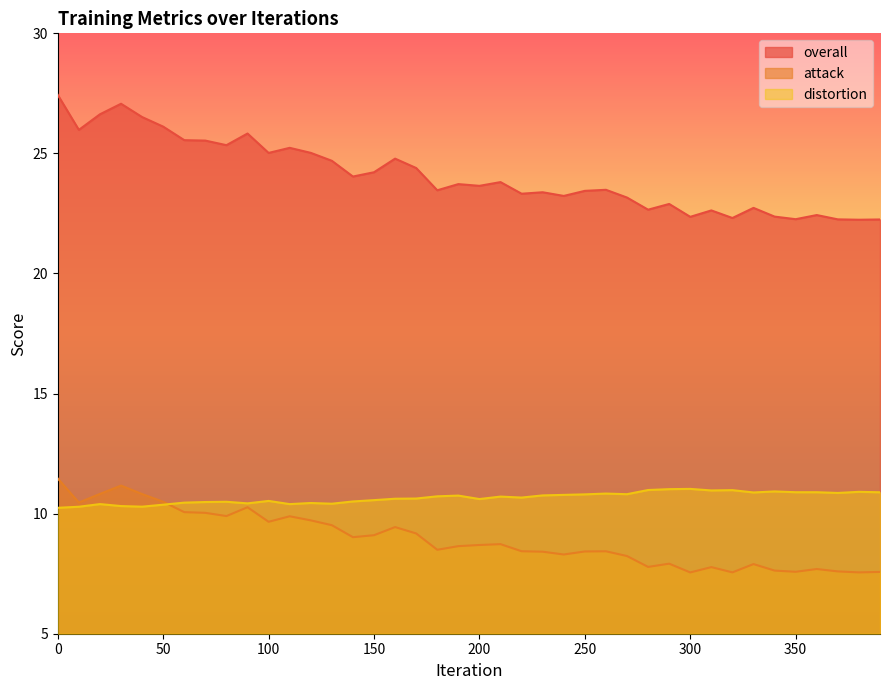

Reading left to right, what are all the values shown in this chart?

overall: 0=27.4	10=26.0	20=26.6	30=27.1	40=26.5	50=26.1	60=25.6	70=25.5	80=25.3	90=25.8	100=25.0	110=25.2	120=25.0	130=24.7	140=24.0	150=24.2	160=24.8	170=24.4	180=23.5	190=23.7	200=23.6	210=23.8	220=23.3	230=23.4	240=23.2	250=23.4	260=23.5	270=23.2	280=22.7	290=22.9	300=22.4	310=22.6	320=22.3	330=22.7	340=22.4	350=22.3	360=22.4	370=22.3	380=22.2	390=22.2
attack: 0=11.5	10=10.5	20=10.8	30=11.2	40=10.8	50=10.5	60=10.1	70=10.0	80=9.9	90=10.3	100=9.7	110=9.9	120=9.7	130=9.5	140=9.0	150=9.1	160=9.4	170=9.2	180=8.5	190=8.6	200=8.7	210=8.7	220=8.4	230=8.4	240=8.3	250=8.4	260=8.4	270=8.2	280=7.8	290=7.9	300=7.6	310=7.8	320=7.6	330=7.9	340=7.6	350=7.6	360=7.7	370=7.6	380=7.6	390=7.6
distortion: 0=10.2	10=10.3	20=10.4	30=10.3	40=10.3	50=10.4	60=10.5	70=10.5	80=10.5	90=10.4	100=10.5	110=10.4	120=10.4	130=10.4	140=10.5	150=10.6	160=10.6	170=10.6	180=10.7	190=10.8	200=10.6	210=10.7	220=10.7	230=10.8	240=10.8	250=10.8	260=10.8	270=10.8	280=11.0	290=11.0	300=11.0	310=11.0	320=11.0	330=10.9	340=10.9	350=10.9	360=10.9	370=10.9	380=10.9	390=10.9